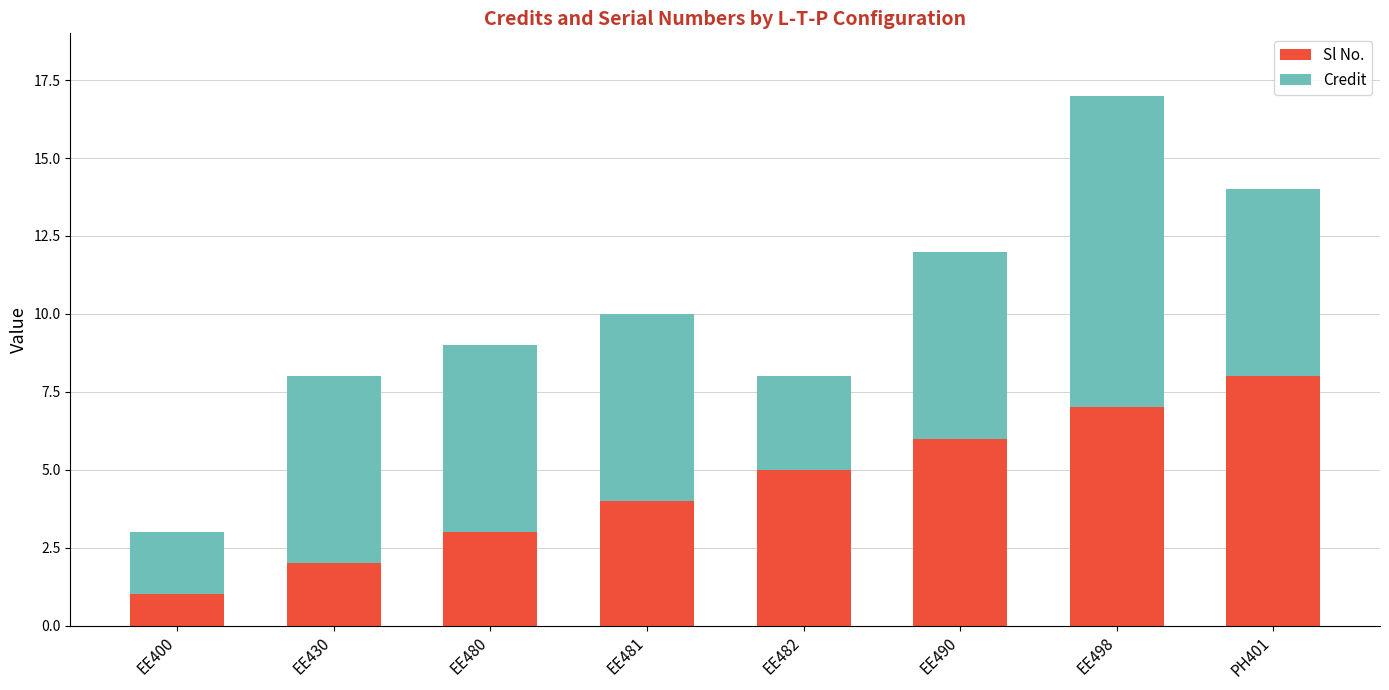

What is the highest value of the Sl No. series?

8